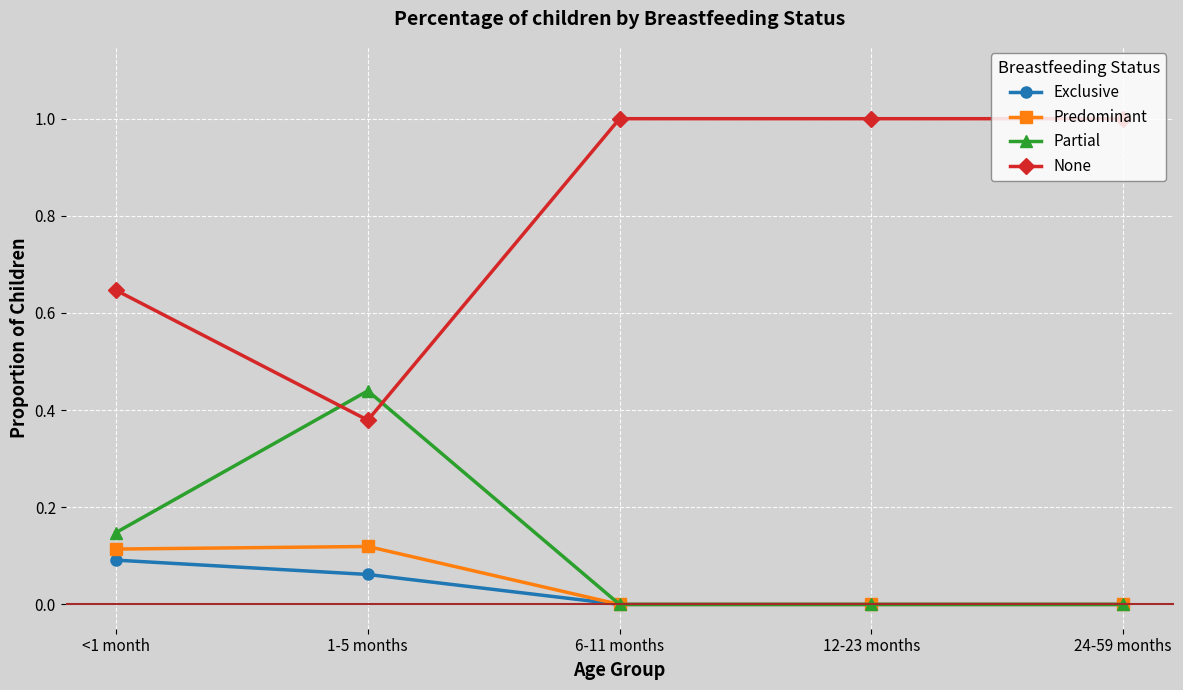

What is the highest value of the None series?

1.0